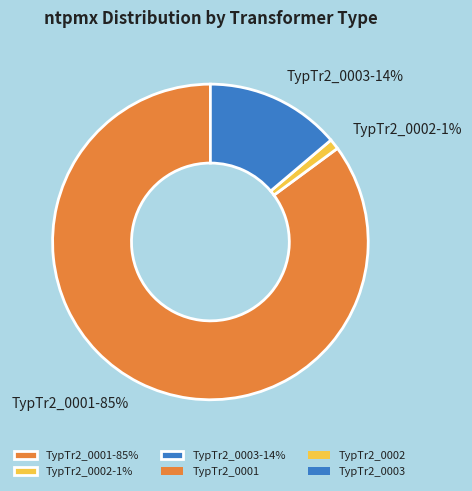

Combined, do TypTr2_0002 and TypTr2_0001 account for over 50%?

Yes